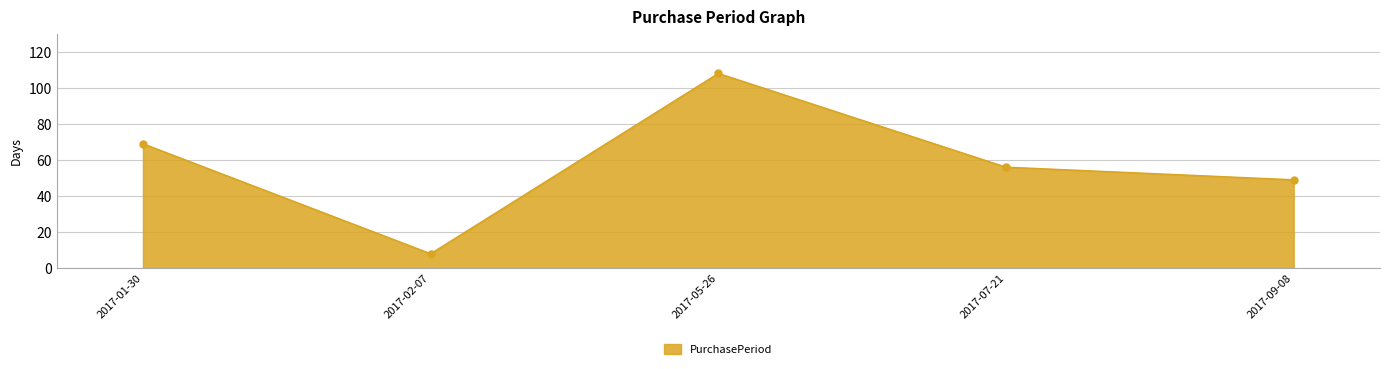

Rank the categories by value from highest to lowest.

2017-05-26, 2017-01-30, 2017-07-21, 2017-09-08, 2017-02-07